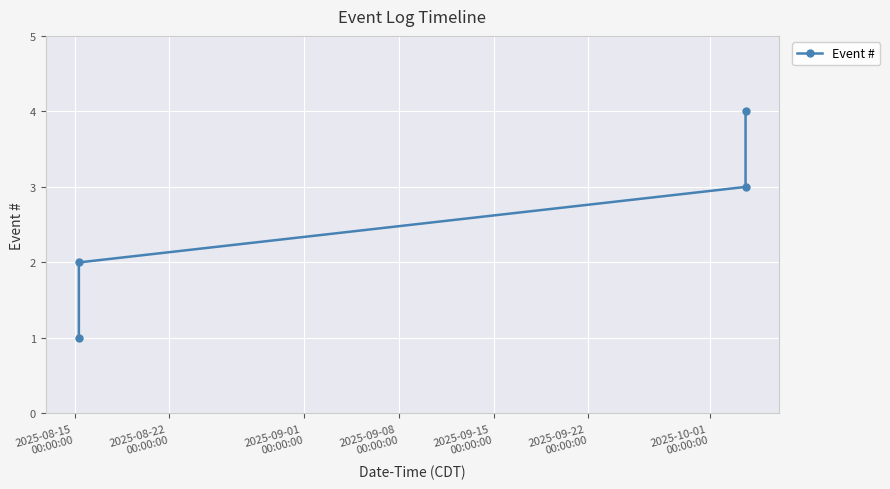

What is the maximum value shown in the chart?

4